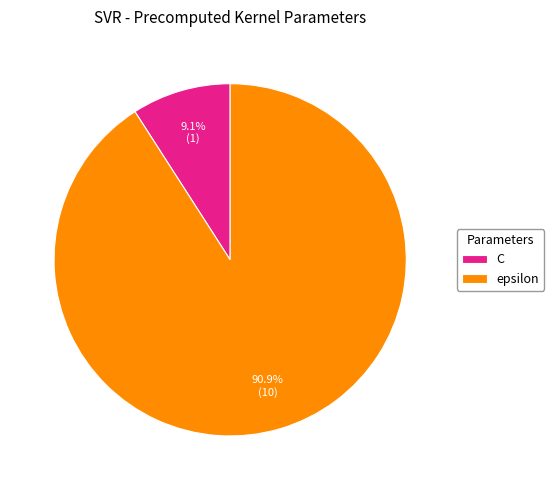

To the nearest percent, what percentage of the pie is C?

9%